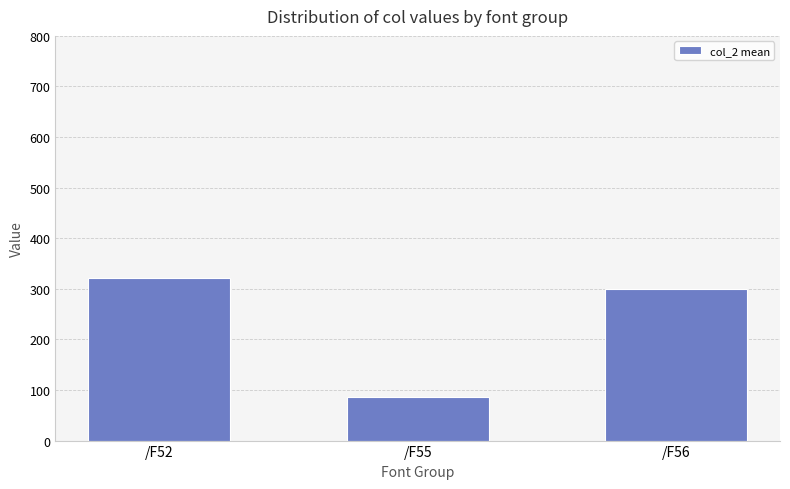

Approximately how many times larger is the value at /F52 compared to /F55?

3.8